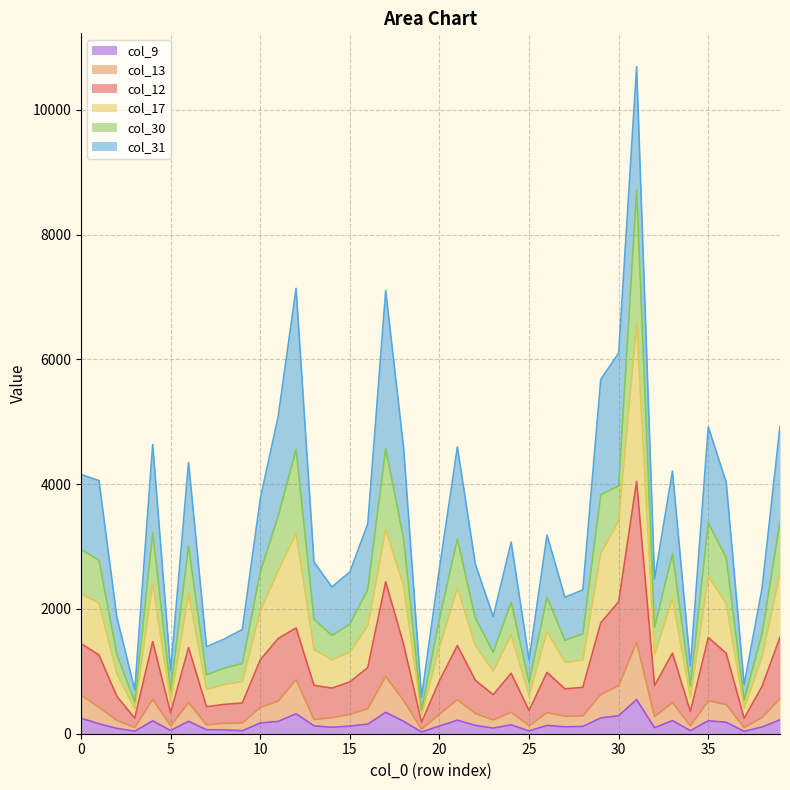

What is the value of the col_9 point at the 18th from the left?

343